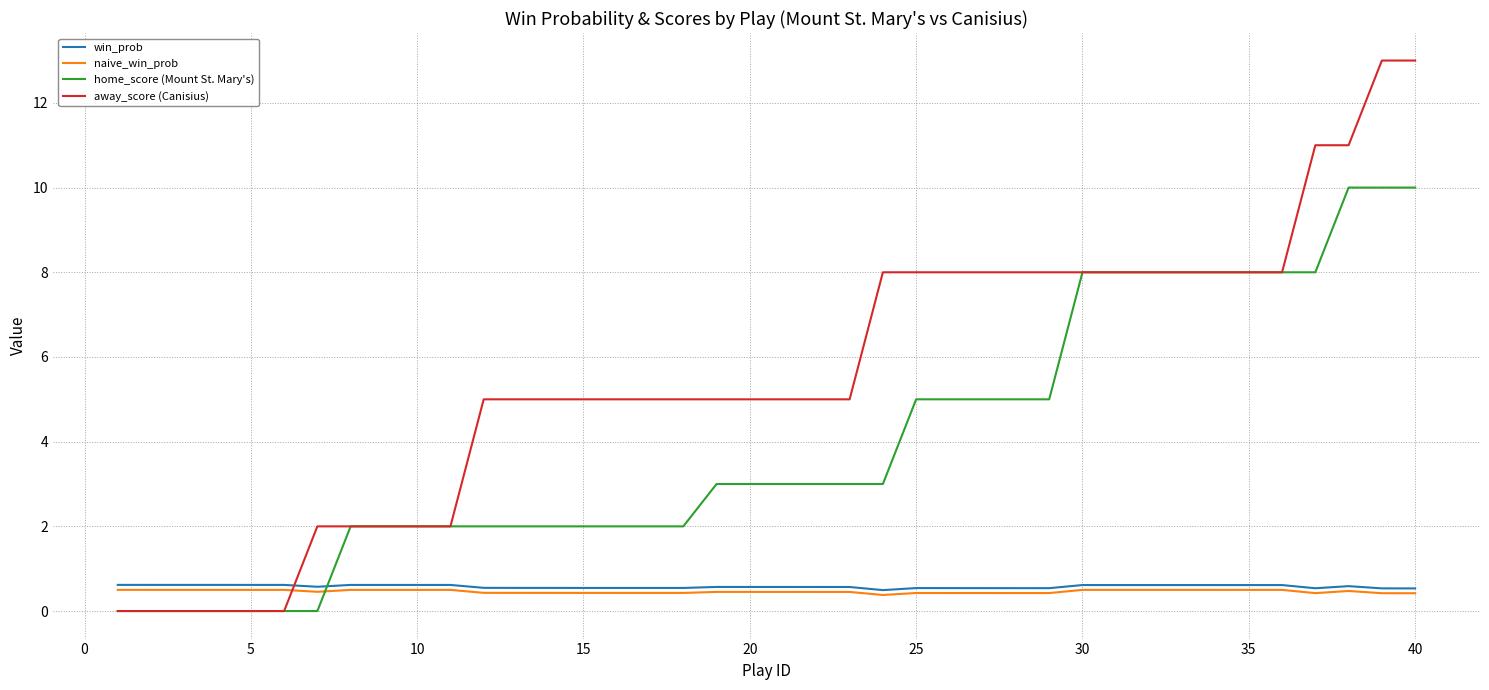

What is the difference between the maximum and minimum values in the home_score (Mount St. Mary's) series?

10.0